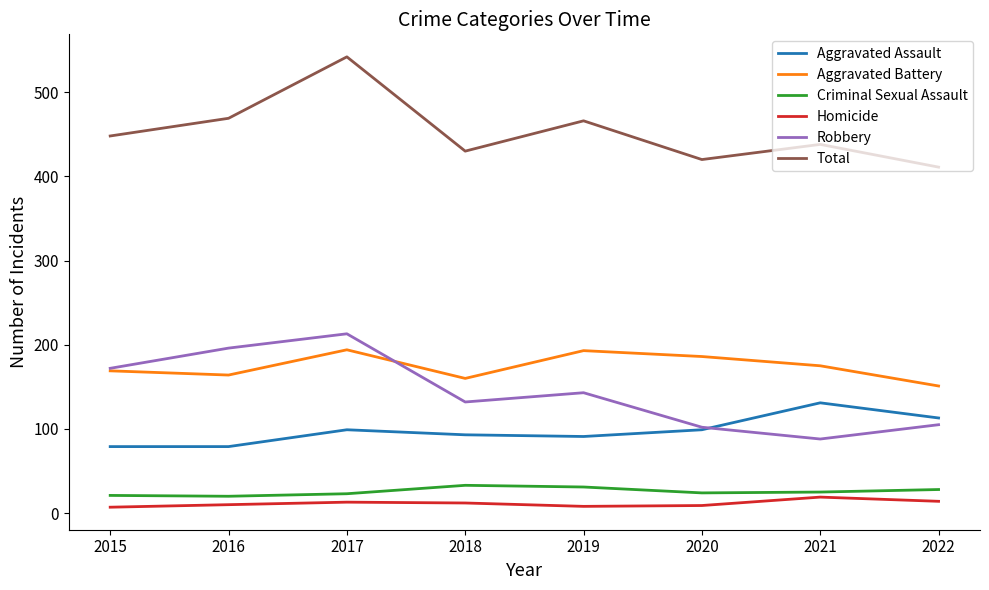

The value of Robbery at 2019 is 241. True or false?

False